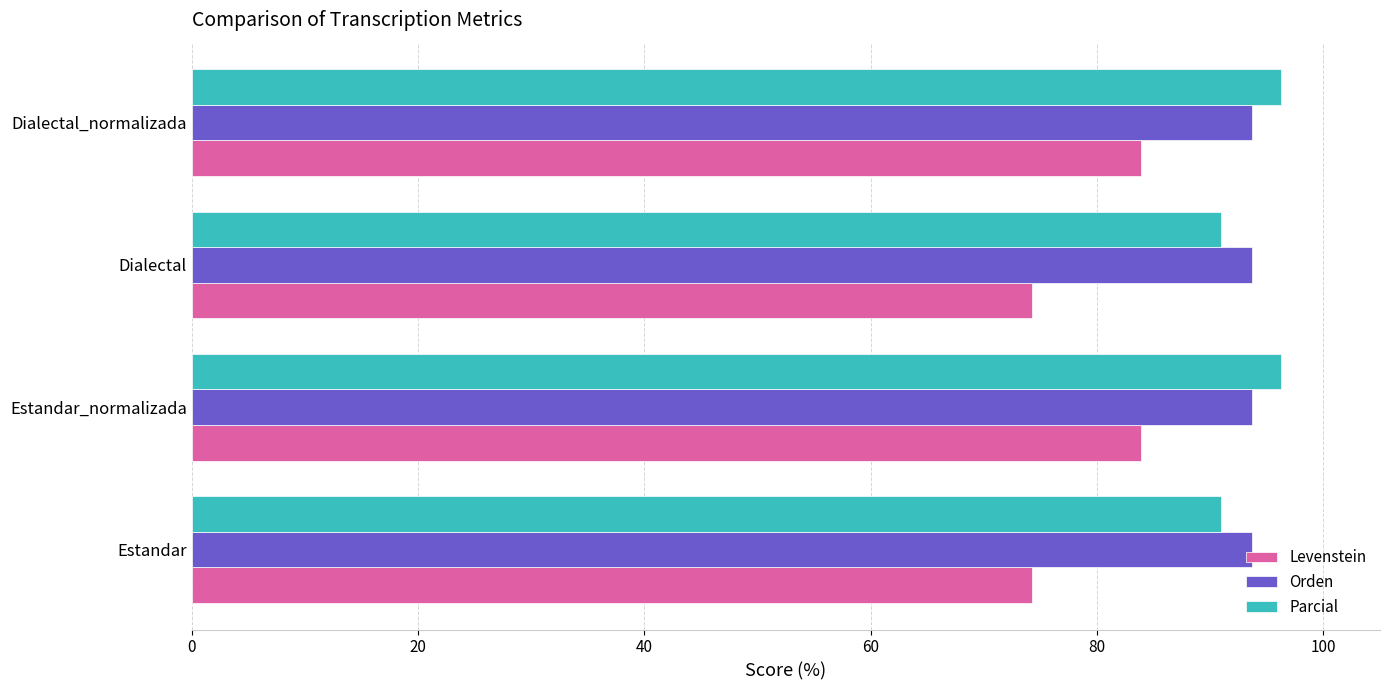

What is the difference between the highest and lowest values at Estandar_normalizada?

12.4